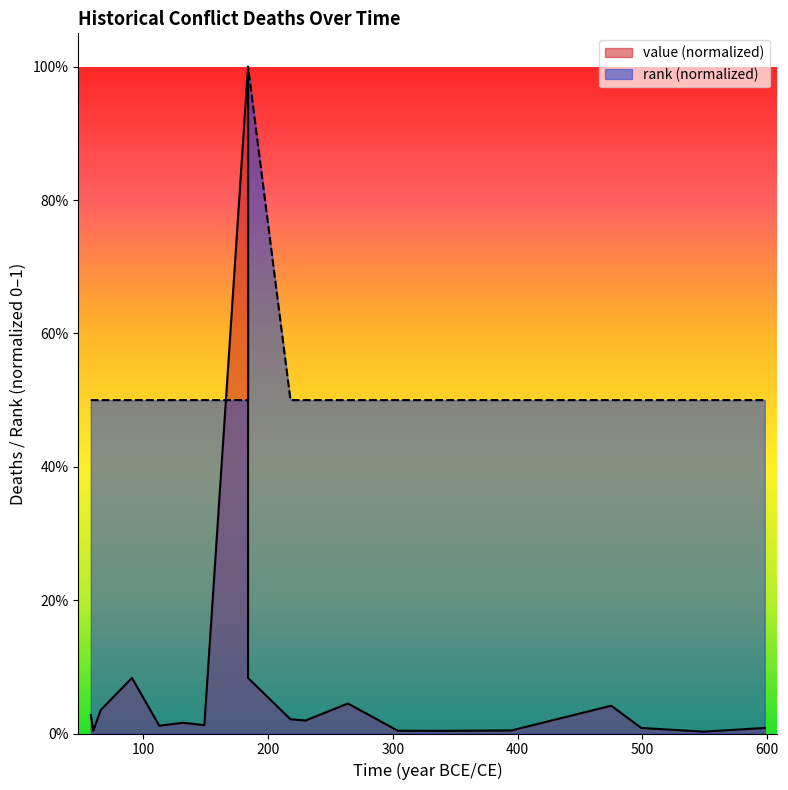

True or false: value and rank cross at least once.

True